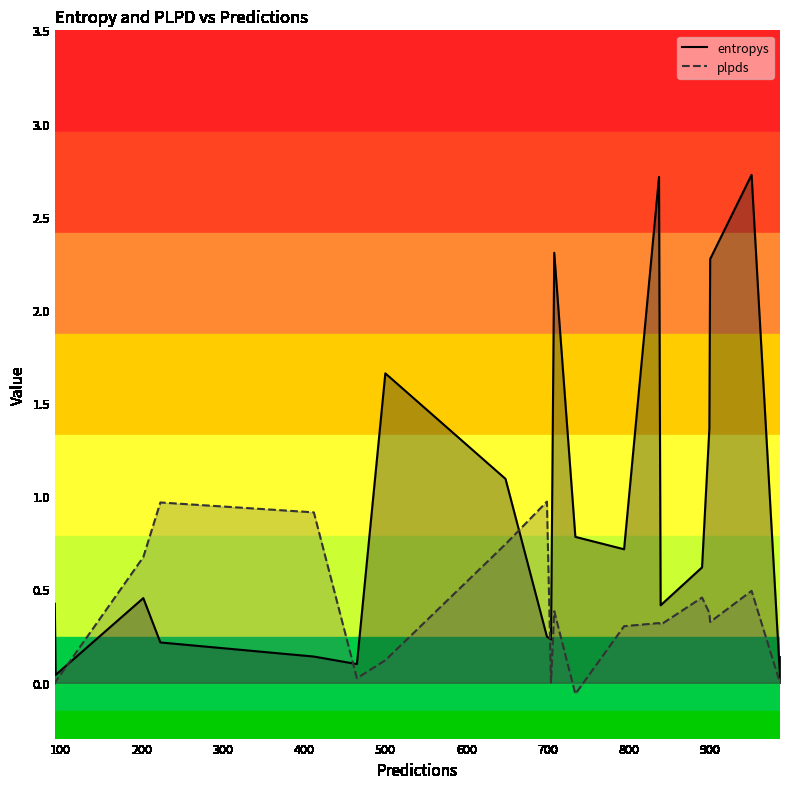

The value of entropys at 500 is 1.0. True or false?

False